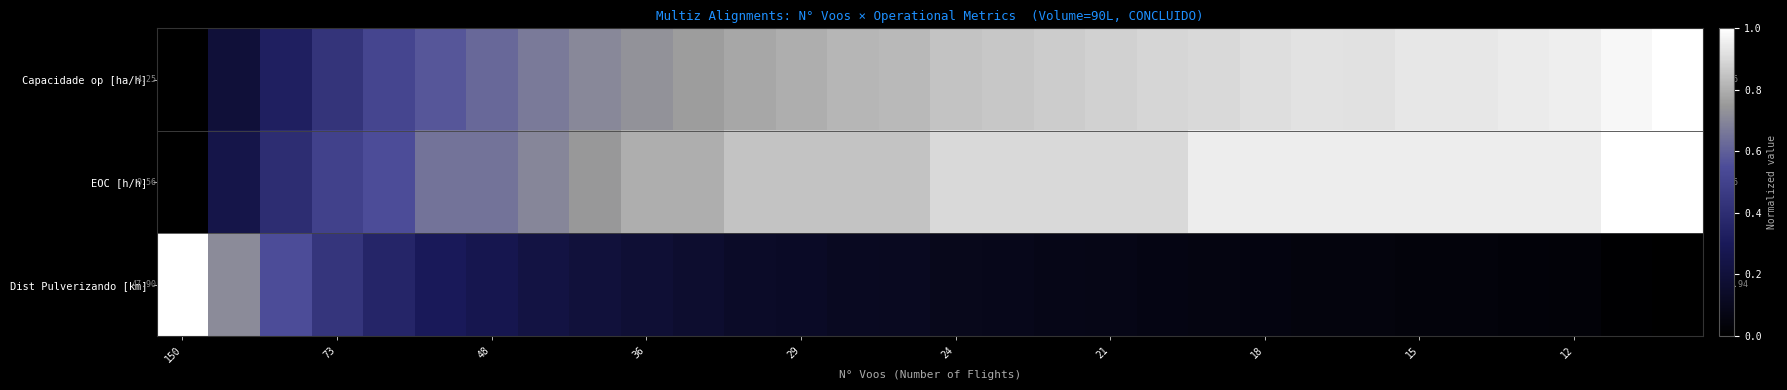

Rank the series by their maximum value, from highest to lowest.

Dist Pulverizando [km], Capacidade op [ha/h], EOC [h/h]